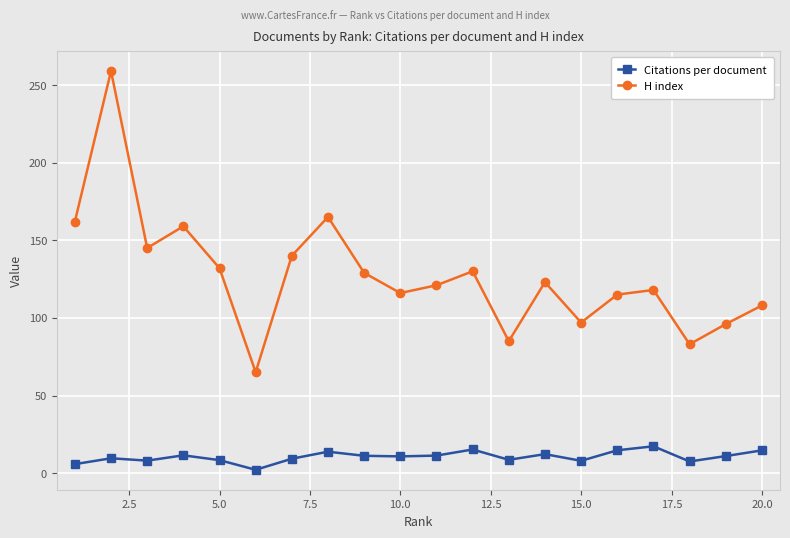

Rank the series by their maximum value, from lowest to highest.

Citations per document, H index